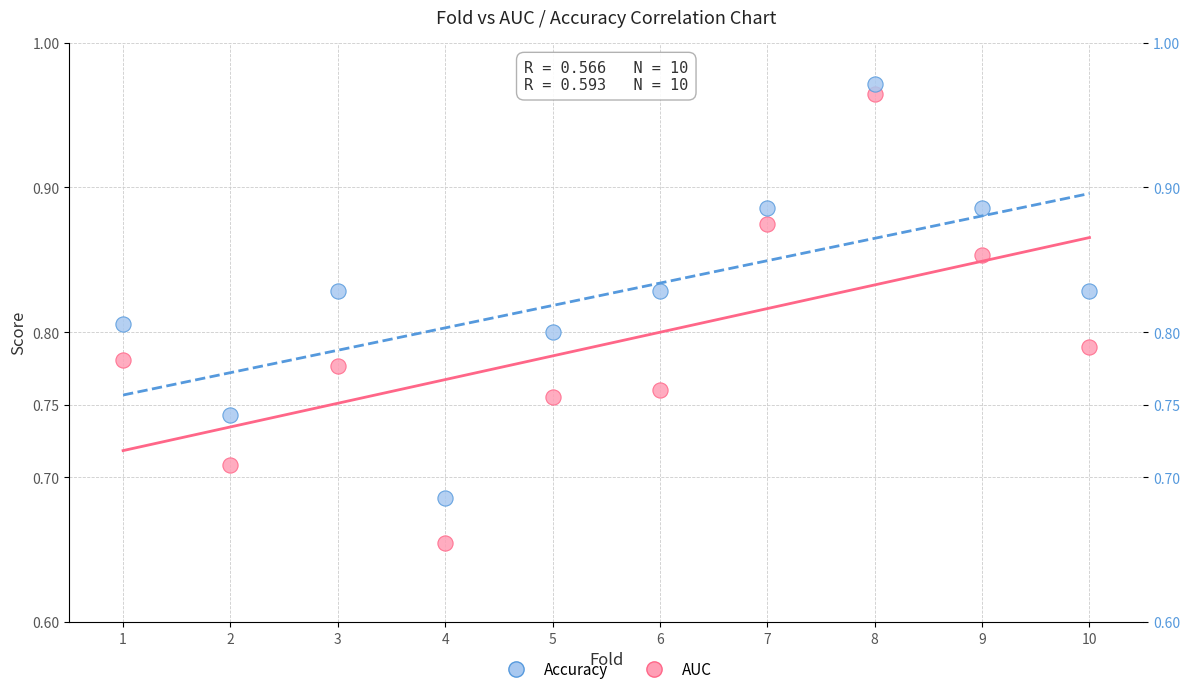

Which series contains the lowest Y value?

AUC